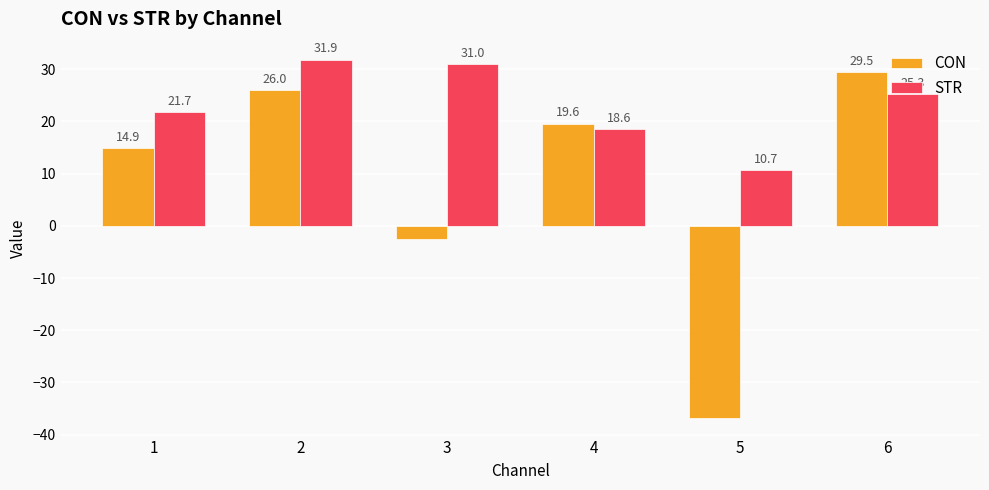

Is it true that STR equals 18.6 at 4?

True